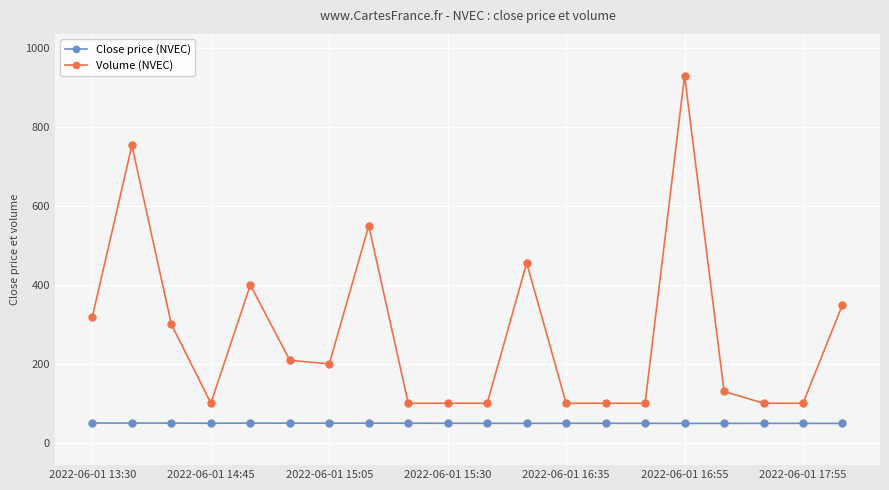

Which series has the widest spread of values?

Volume (NVEC)